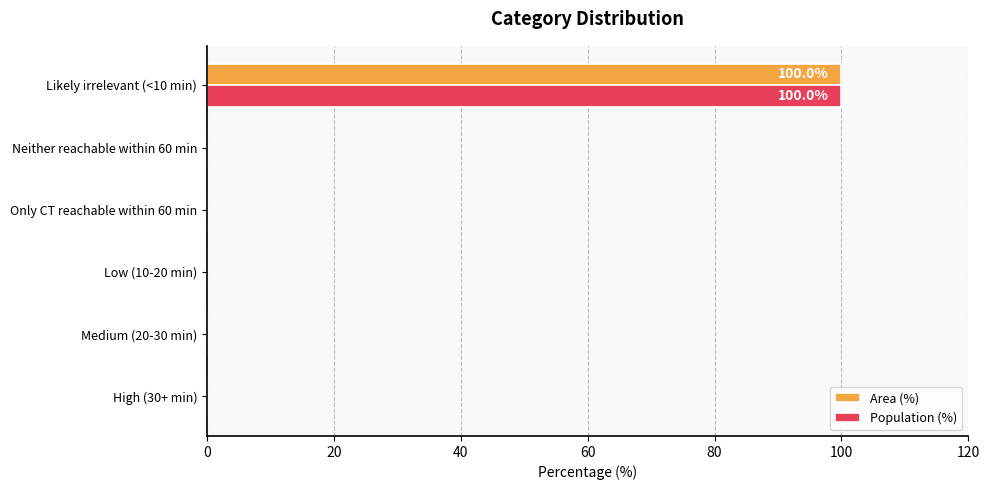

At which category is the sum across all series the highest?

Likely irrelevant (<10 min)